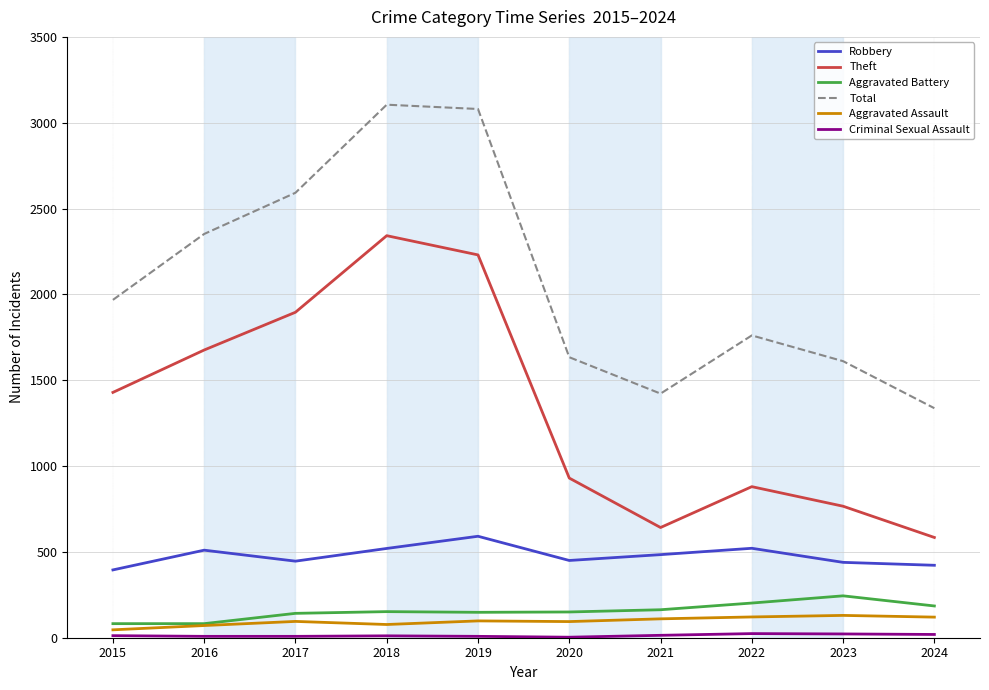

The value of Robbery at 2018 is 888. True or false?

False